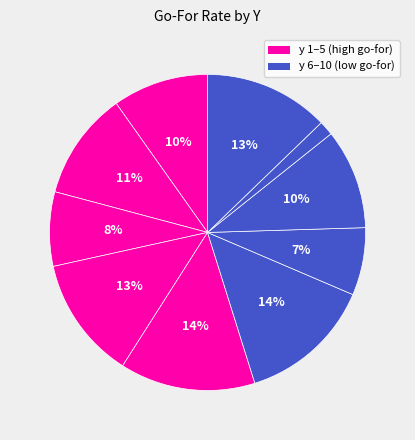

Is there a majority slice in this chart?

No